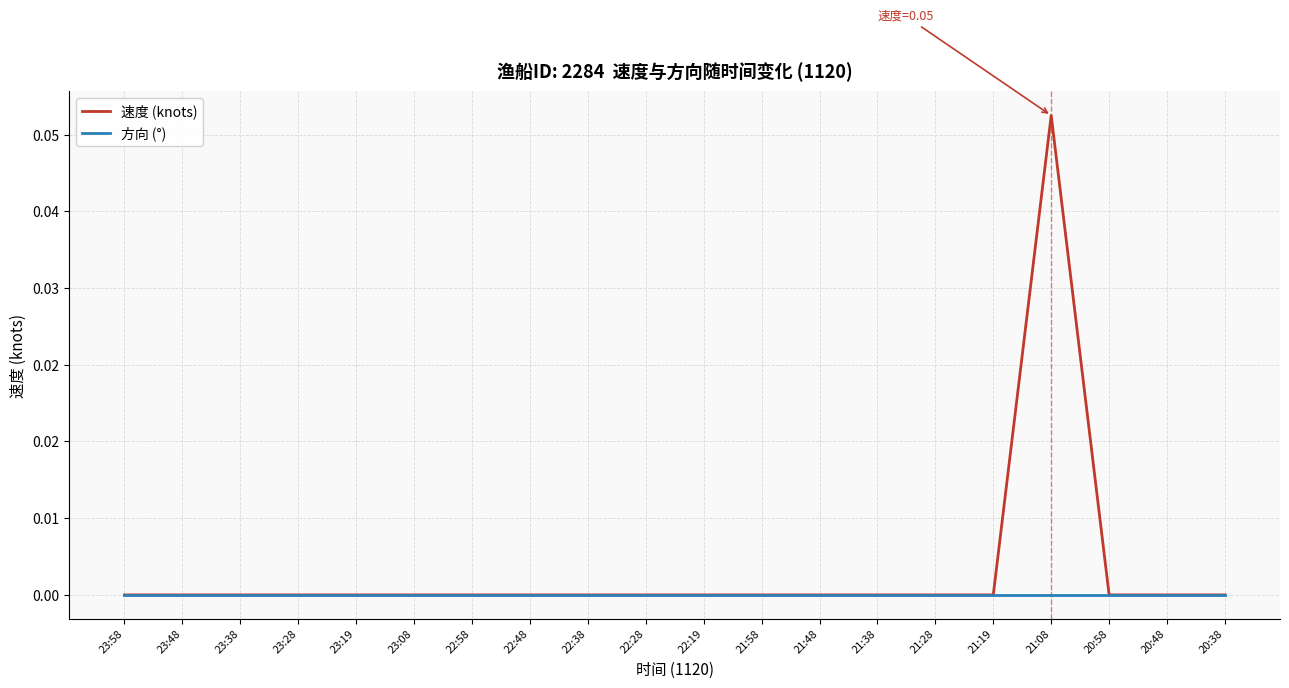

True or false: 速度 (knots) and 方向 (°) cross at least once.

False